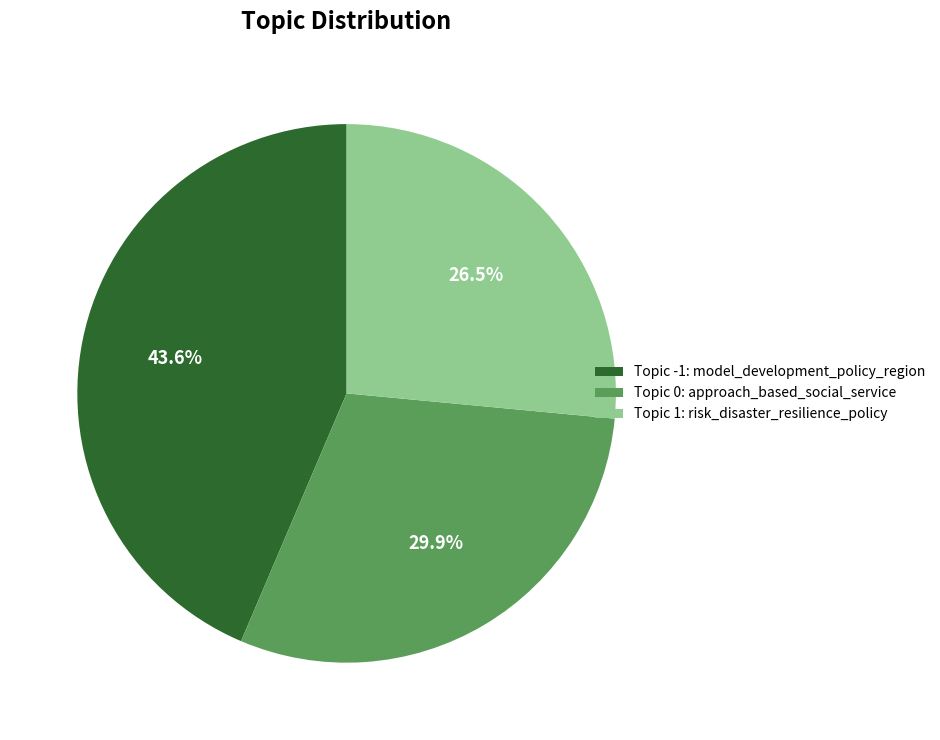

Which category has the biggest portion of the pie?

Topic -1: model_development_policy_region